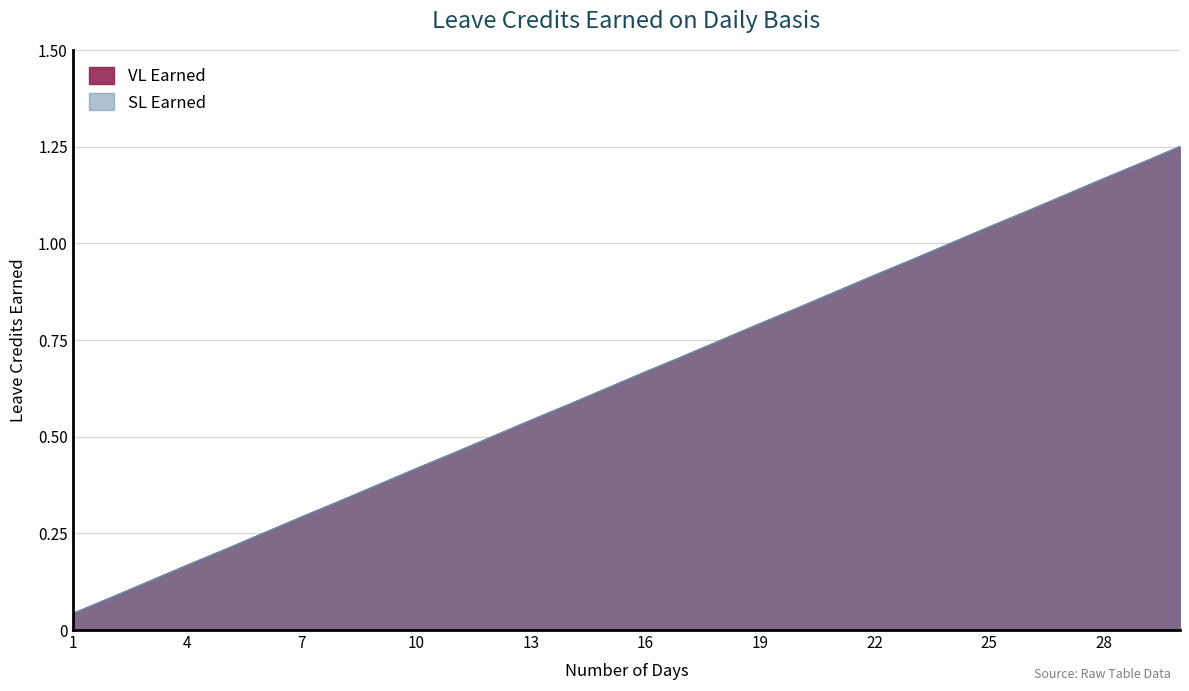

True or false: SL Earned has more than 0 interior local peaks.

False